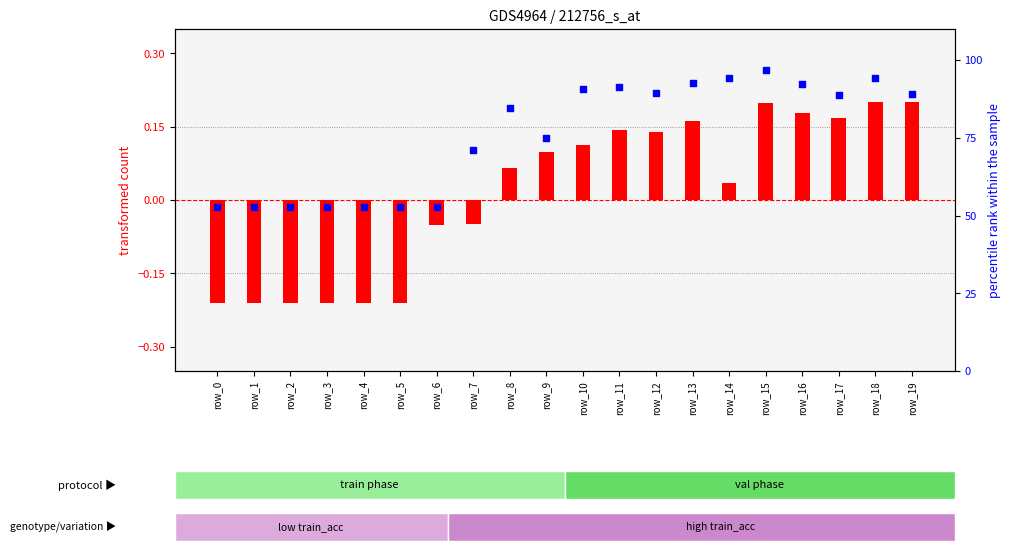

Which series contains the lowest Y value?

train_acc (transformed count)